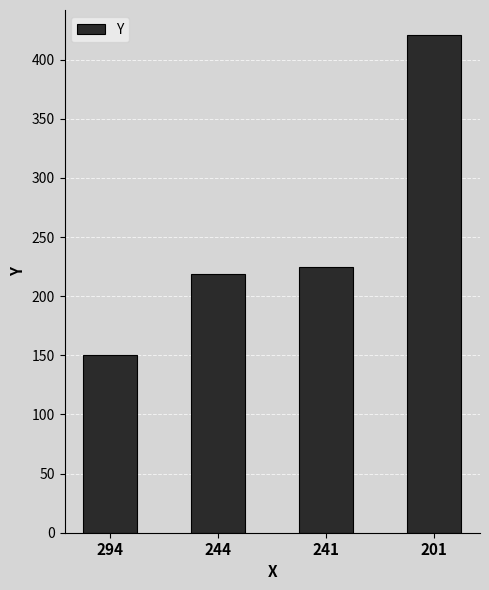

Are the bars horizontal?

No